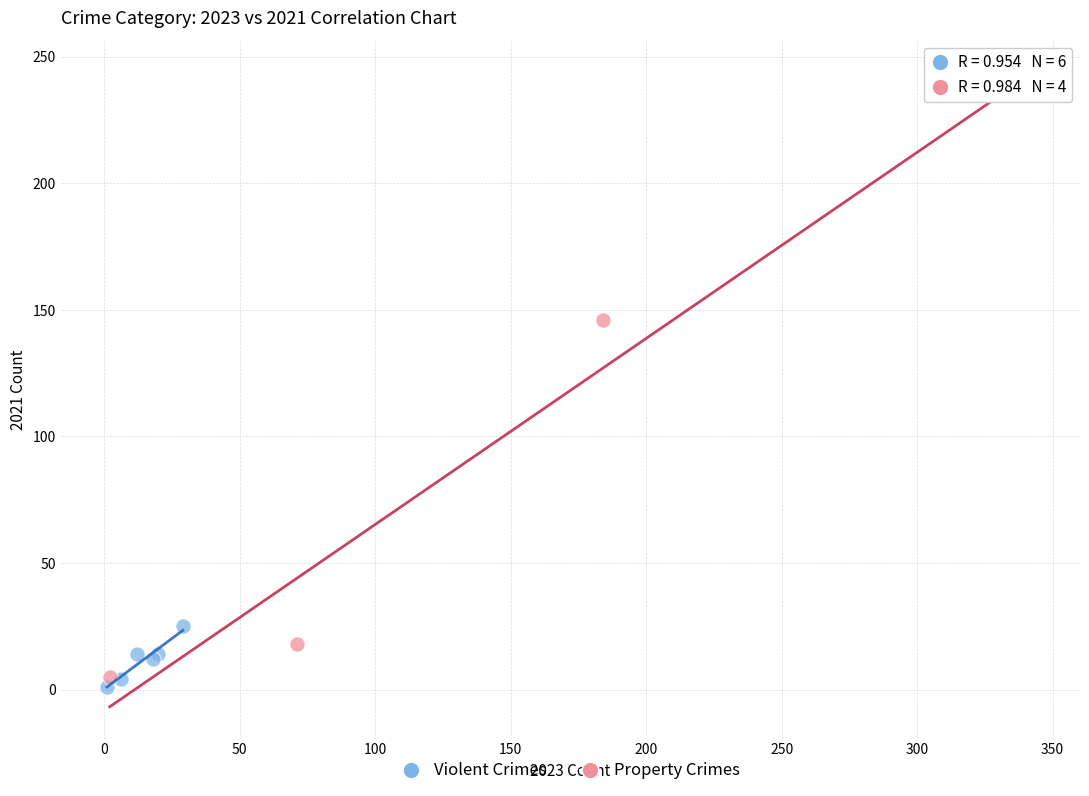

Which series contains the highest Y value?

Property Crimes